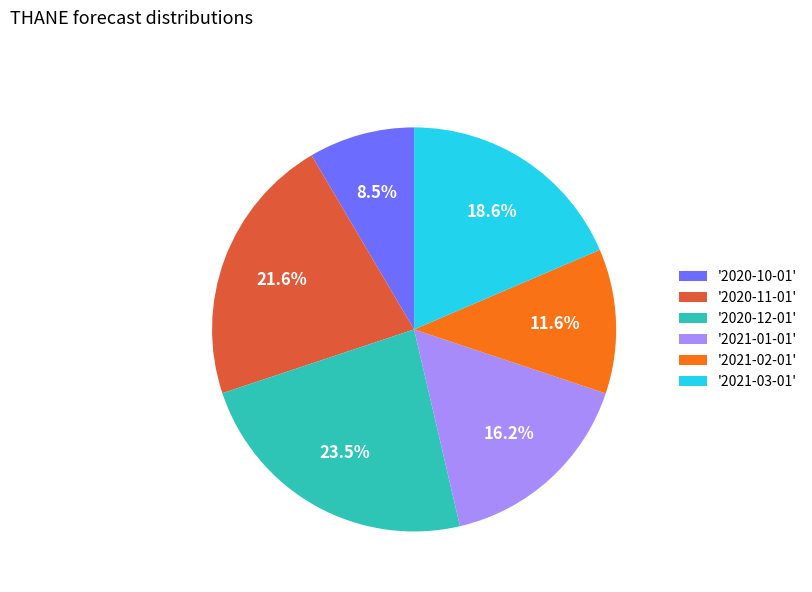

What is the total percentage of '2020-12-01' and '2021-02-01'?

35.1%